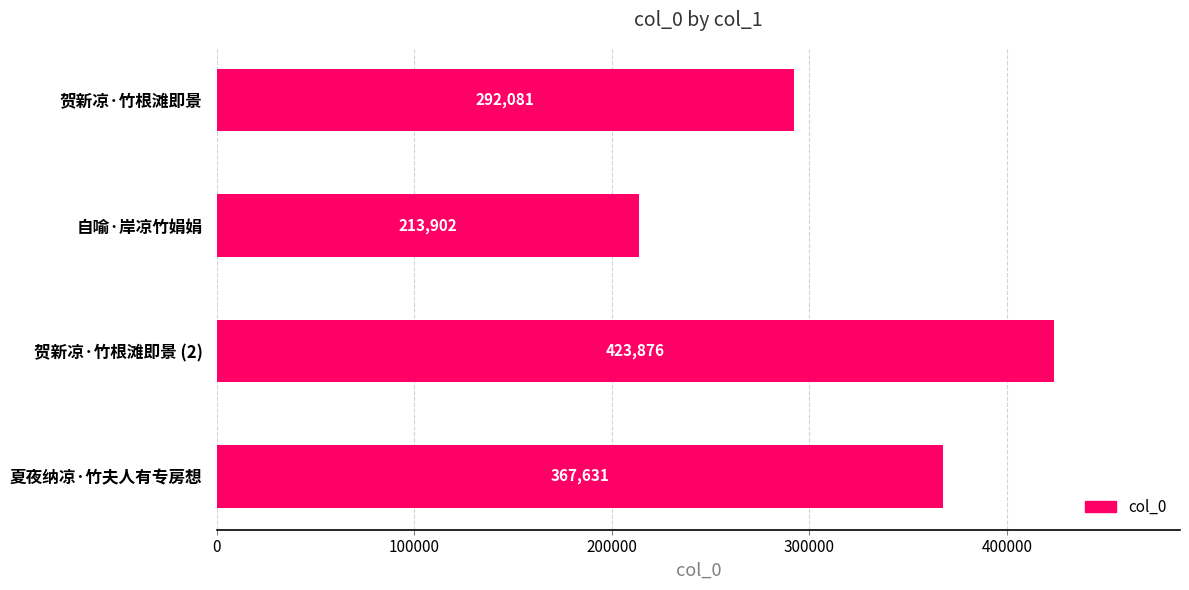

Reading right to left, list all the values displayed in this chart.

367631	423876	213902	292081